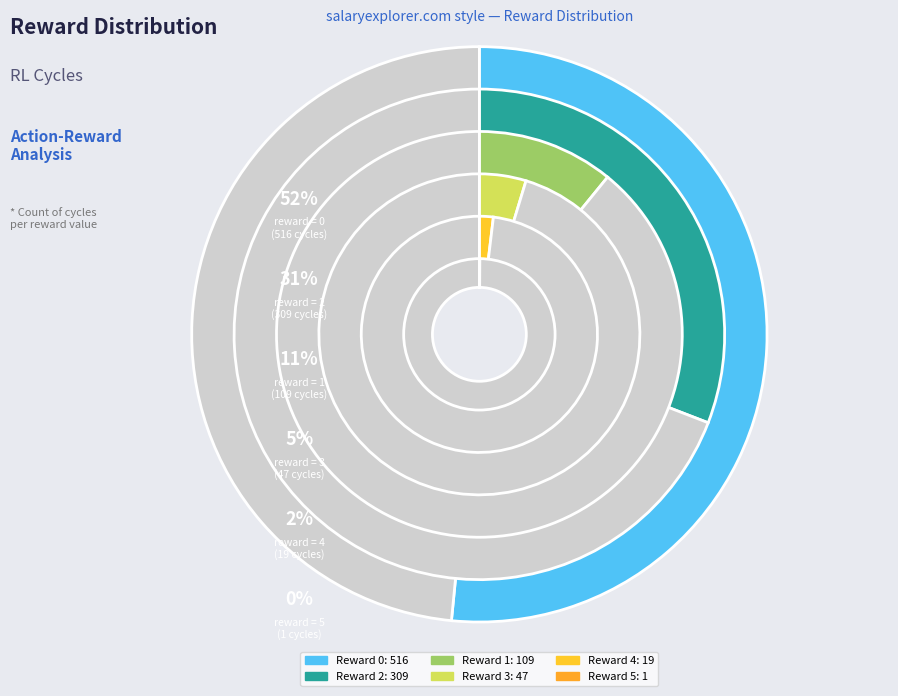

Count the number of slices in the pie.

6